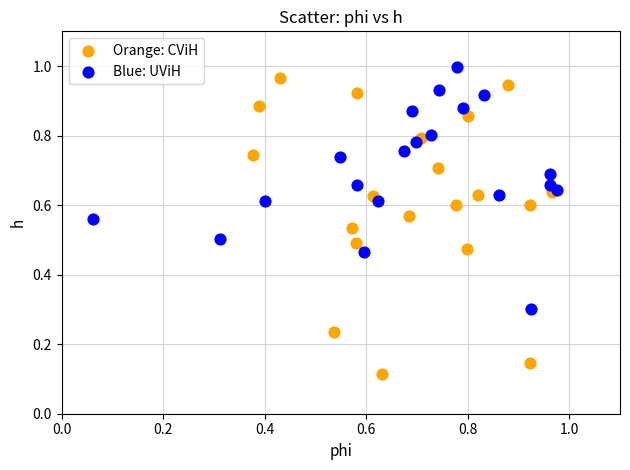

Which series has the widest spread of Y values?

Orange: CViH